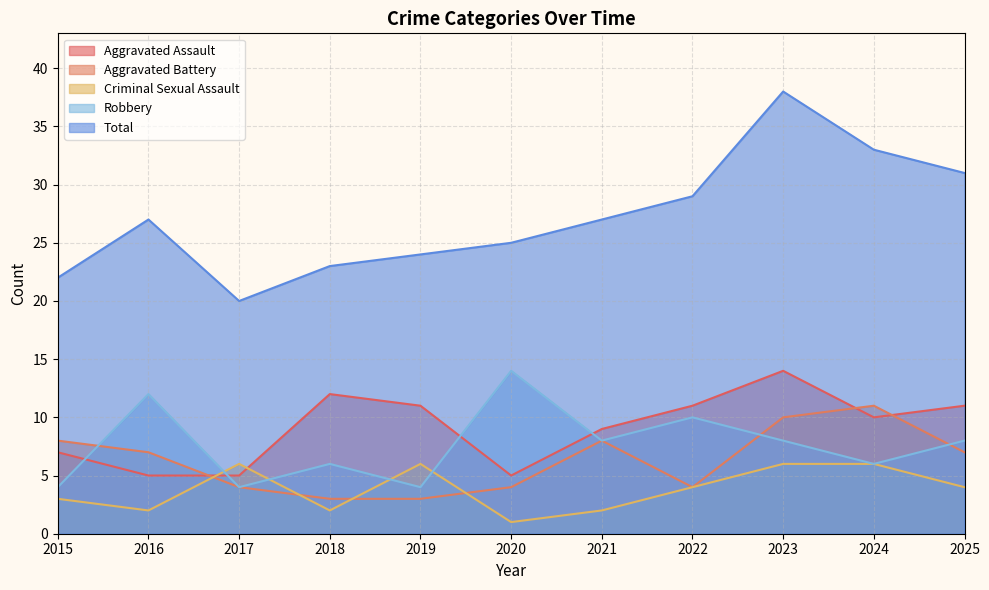

Count the Robbery values in the range 4 to 10.

9